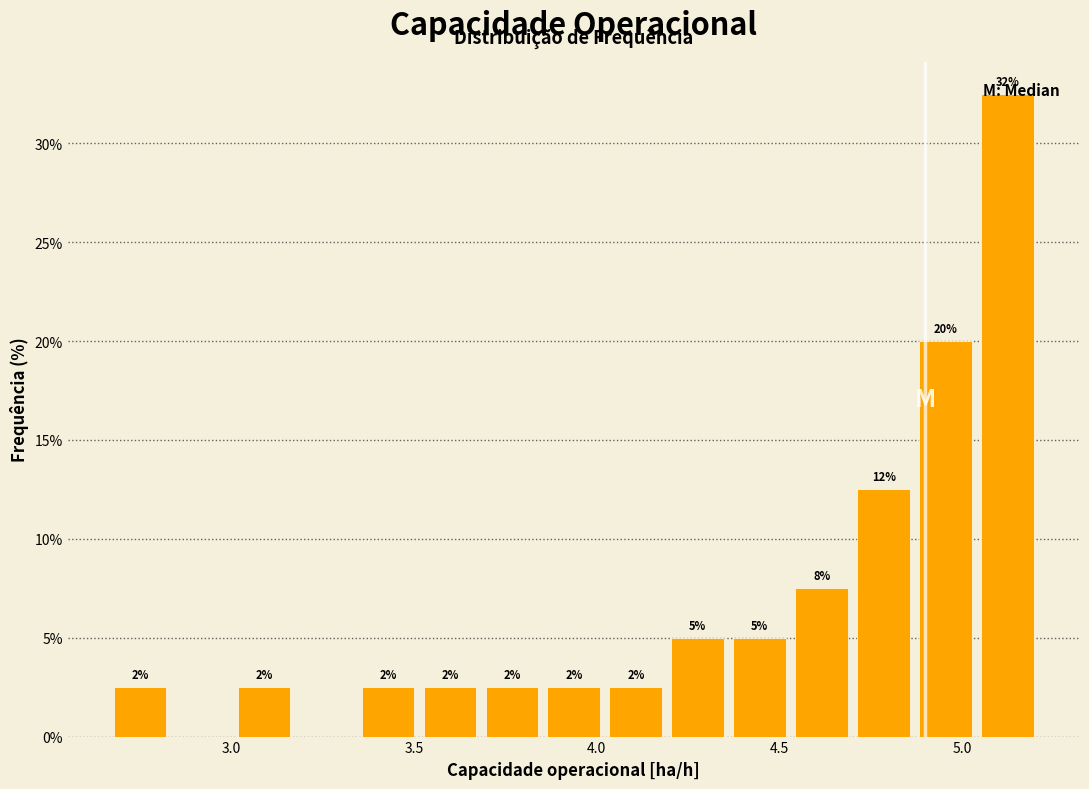

Read against the x-axis, roughly where is the centre of the tallest bar?

5.10